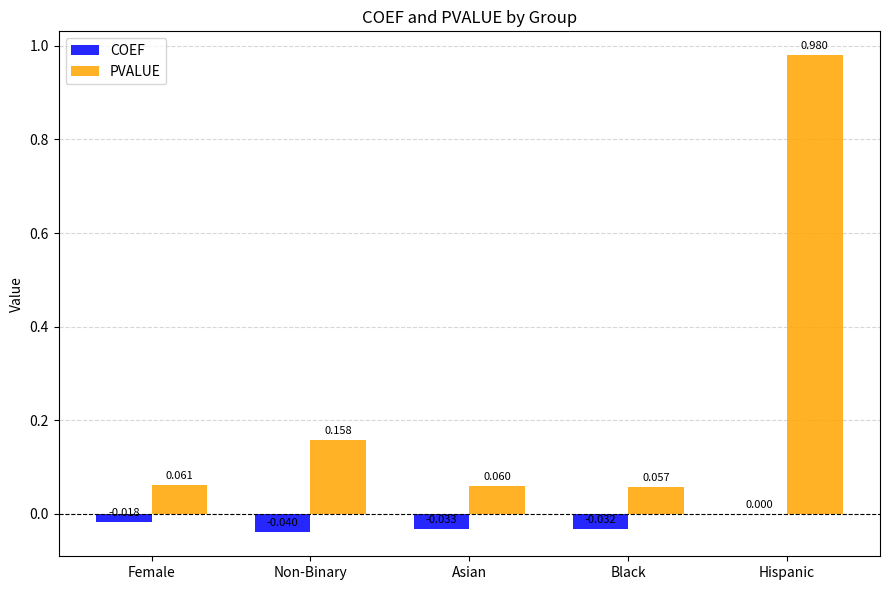

Count the number of data series in this chart.

2